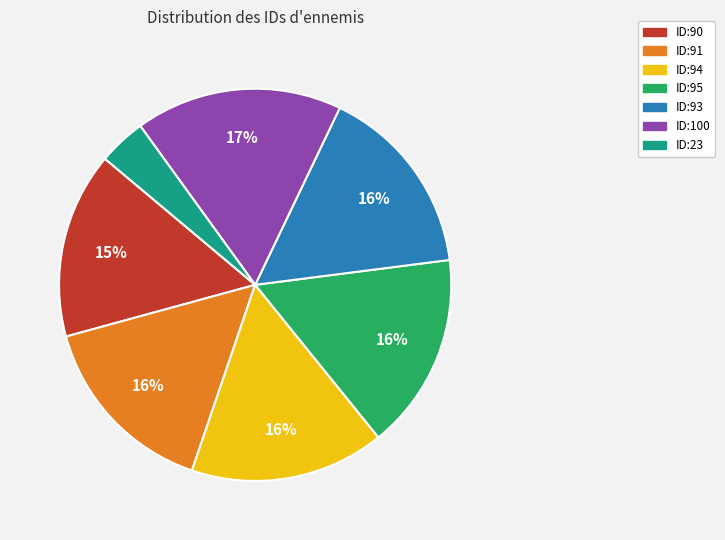

Does any single category account for the majority?

No